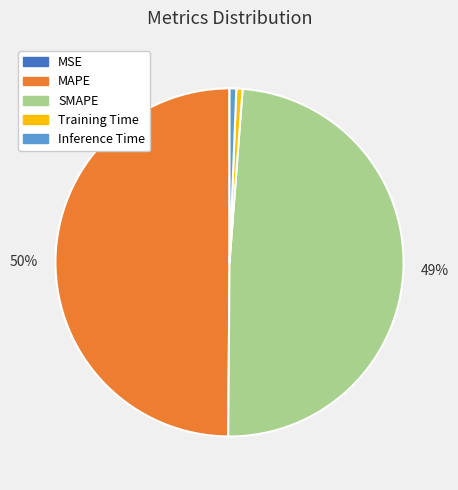

Which slice is the largest?

MAPE